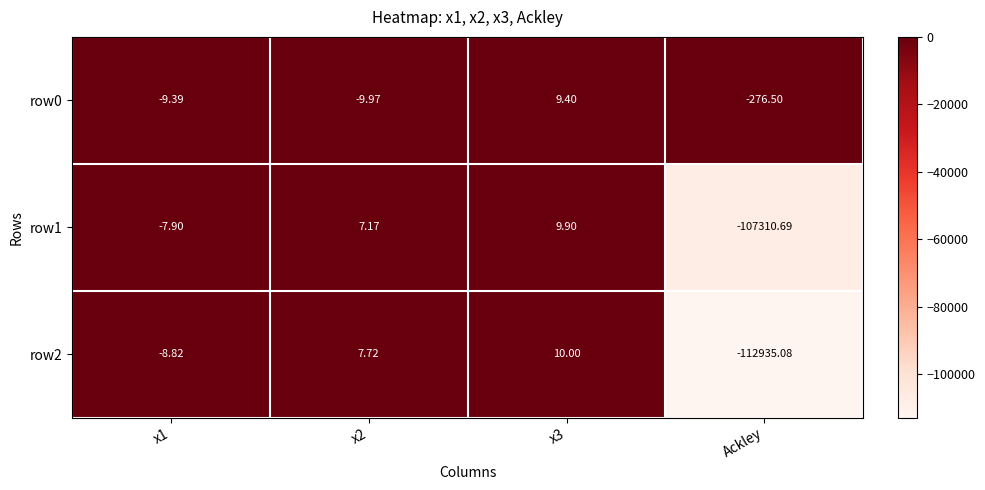

Is the value of row1 at Ackley greater than the value of row2 at Ackley?

Yes